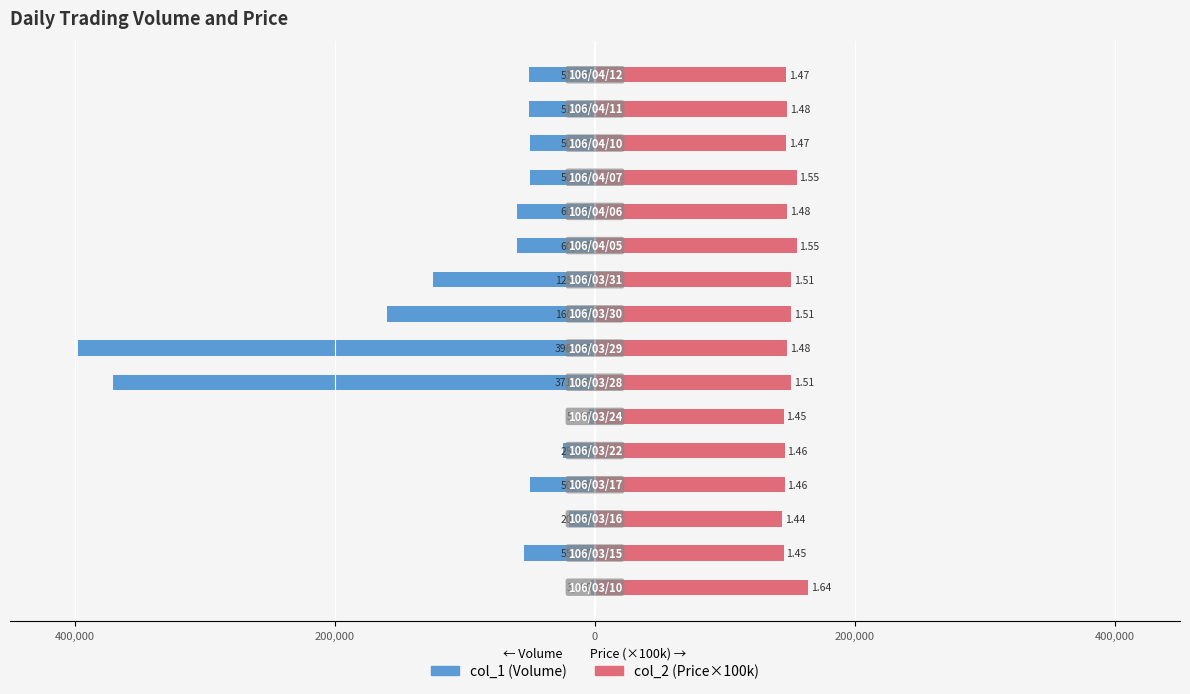

Count the number of data series in this chart.

2